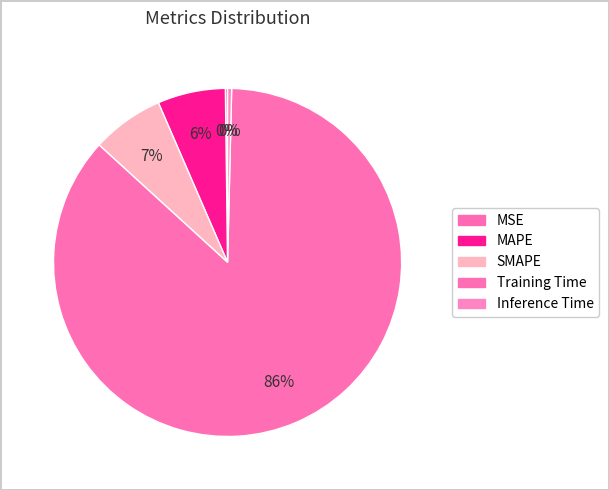

Rank the categories by value from highest to lowest.

Training Time, SMAPE, MAPE, Inference Time, MSE